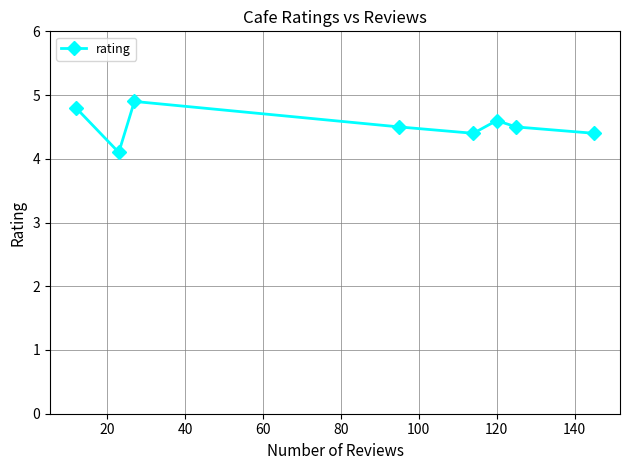

Reading right to left, list all the values displayed in this chart.

4.4	4.5	4.6	4.4	4.5	4.9	4.1	4.8